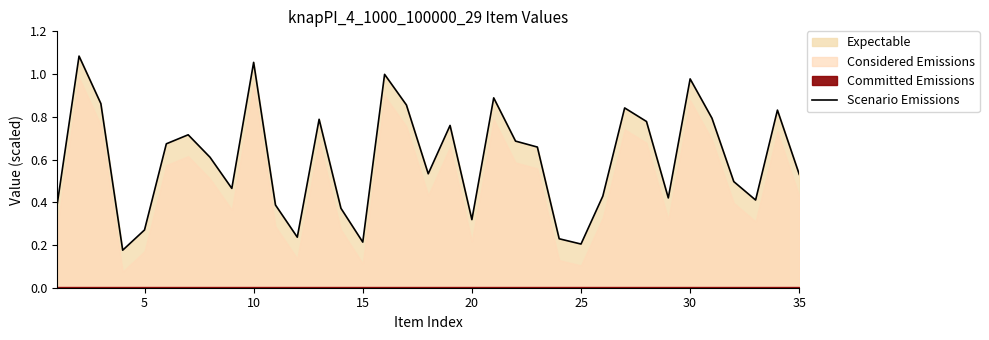

How many lines are shown in the chart?

1